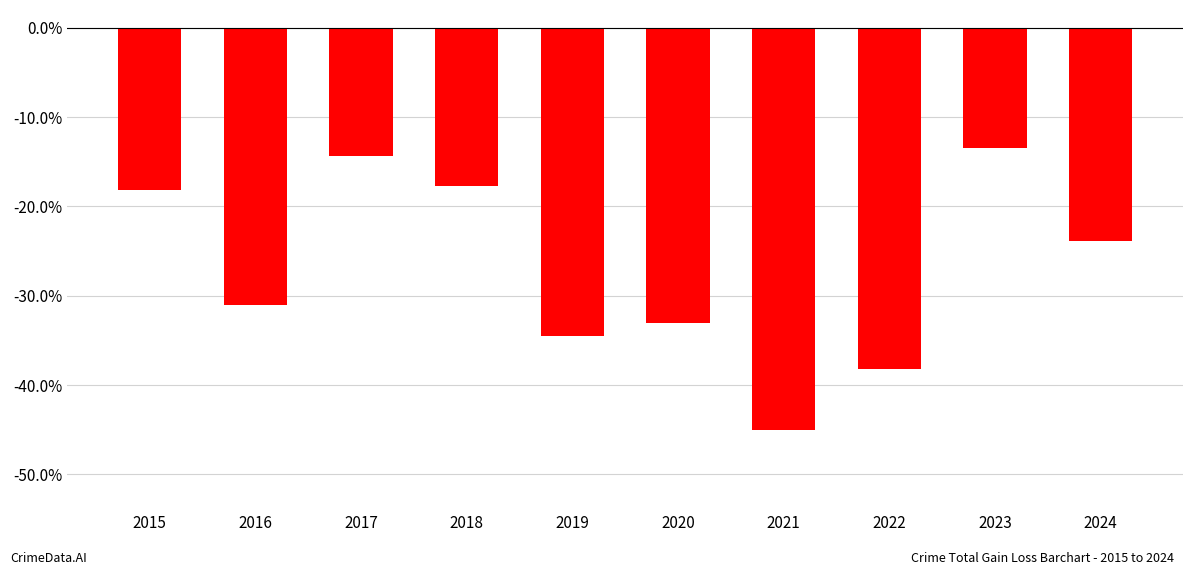

What is the difference between the values at 2017 and 2021?

30.7